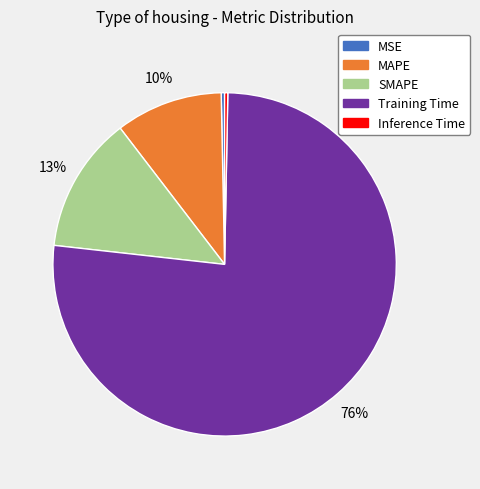

What is the largest slice in the pie chart?

Training Time